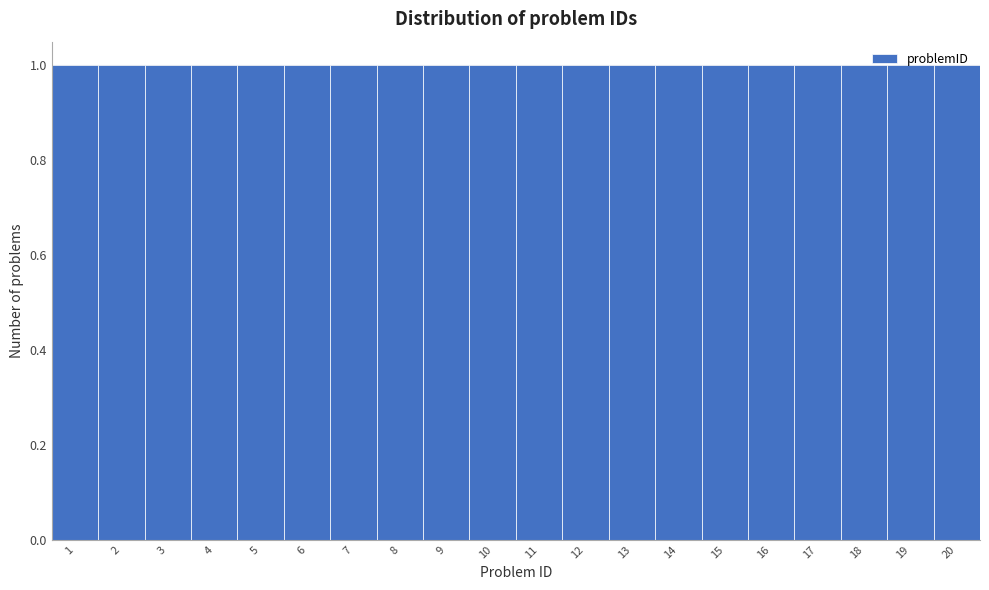

Reading left to right, list every bar in this chart as the range it spans on the x-axis followed by its height. The values are not printed on the chart, so give them approximately, as read against the axis.

0.5 to 1.5: 1
1.5 to 2.5: 1
2.5 to 3.5: 1
3.5 to 4.5: 1
4.5 to 5.5: 1
5.5 to 6.5: 1
6.5 to 7.5: 1
7.5 to 8.5: 1
8.5 to 9.5: 1
9.5 to 10.5: 1
10.5 to 11.5: 1
11.5 to 12.5: 1
12.5 to 13.5: 1
13.5 to 14.5: 1
14.5 to 15.5: 1
15.5 to 16.5: 1
16.5 to 17.5: 1
17.5 to 18.5: 1
18.5 to 19.5: 1
19.5 to 20.5: 1